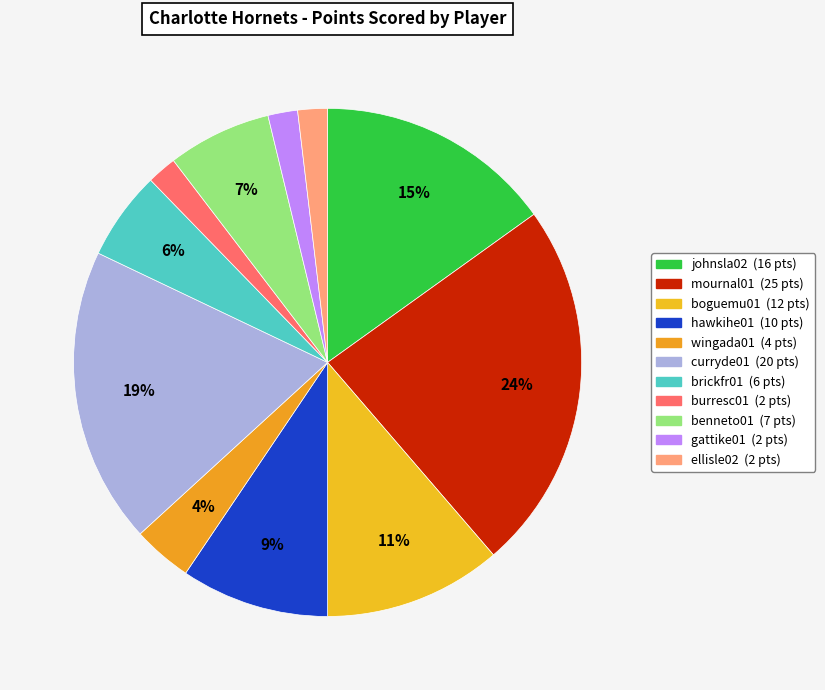

To the nearest percent, what percentage of the pie is benneto01?

7%